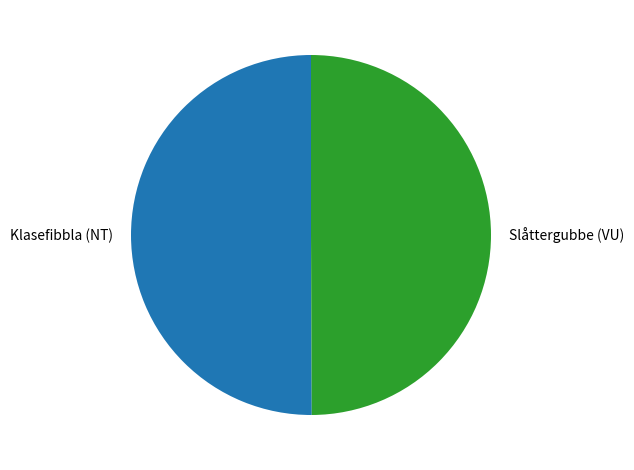

Count the number of slices in the pie.

2